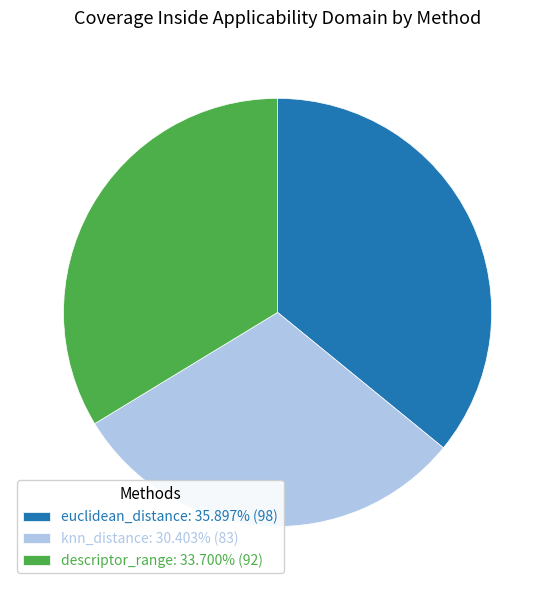

How many slices are in this pie chart?

3